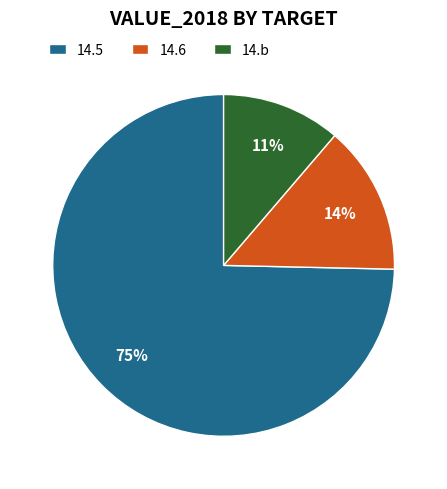

Do 14.6 and 14.5 together represent more than half of the pie?

Yes